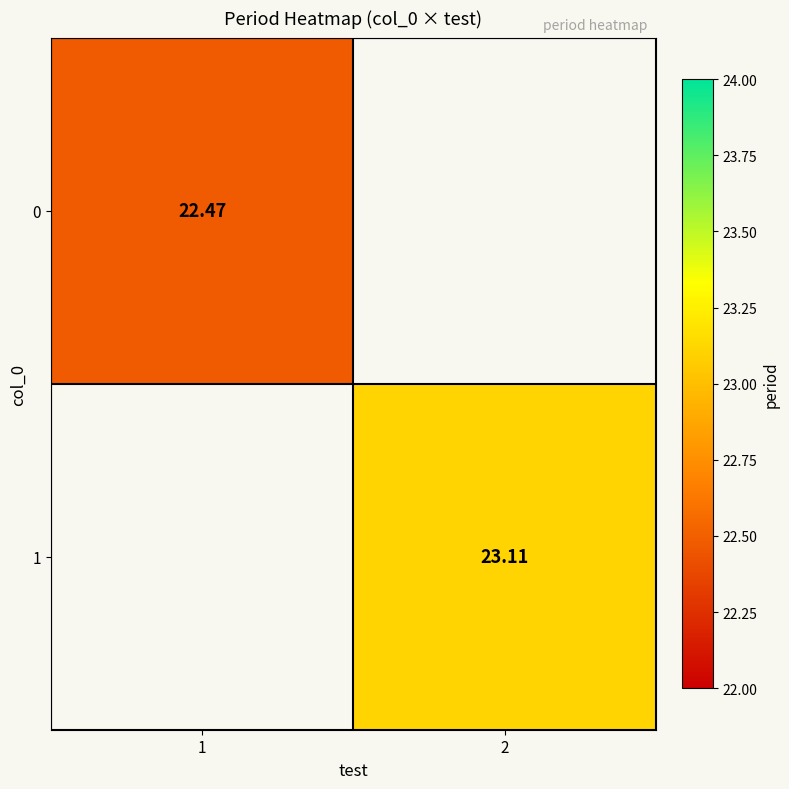

Where does the 1 series first go above 23?

2